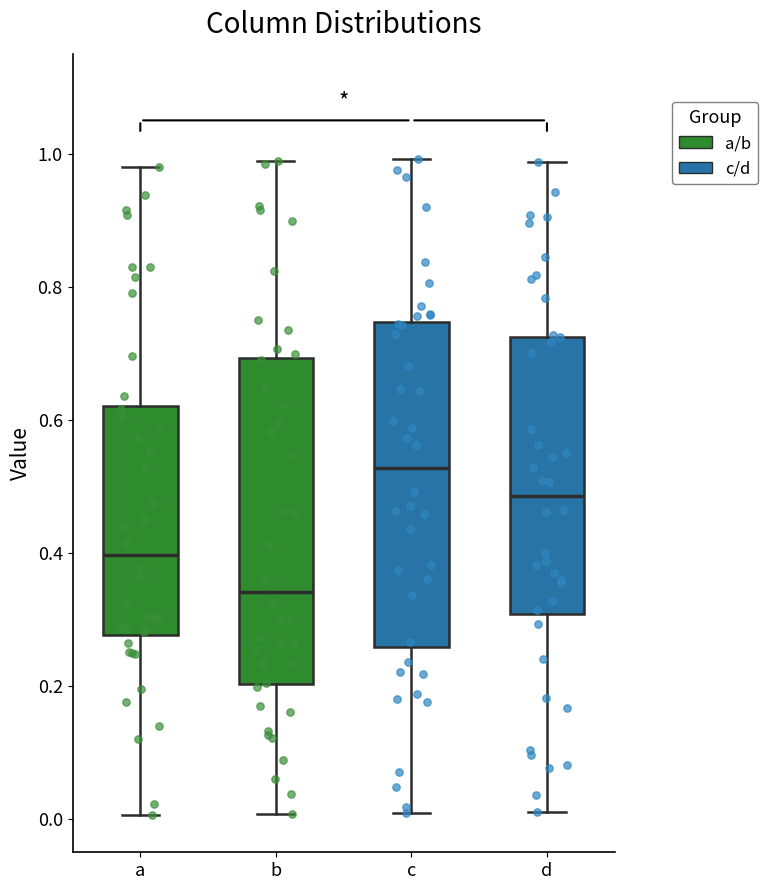

Reading left to right, read every box against the y-axis: the position of its median line, the range the box covers, and the ends of its whiskers. The values are not printed on the chart, so give them approximately, as read against the axis.

a: median 0.40, box 0.28 to 0.62, whiskers 0.00 to 0.98
b: median 0.34, box 0.20 to 0.70, whiskers 0.00 to 0.98
c: median 0.52, box 0.26 to 0.74, whiskers 0.00 to 1.00
d: median 0.48, box 0.30 to 0.72, whiskers 0.00 to 0.98